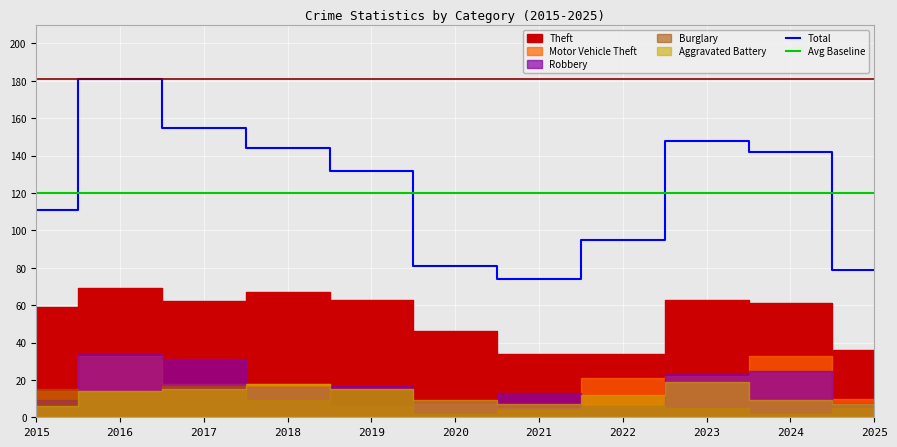

What is the maximum value for Total?

181